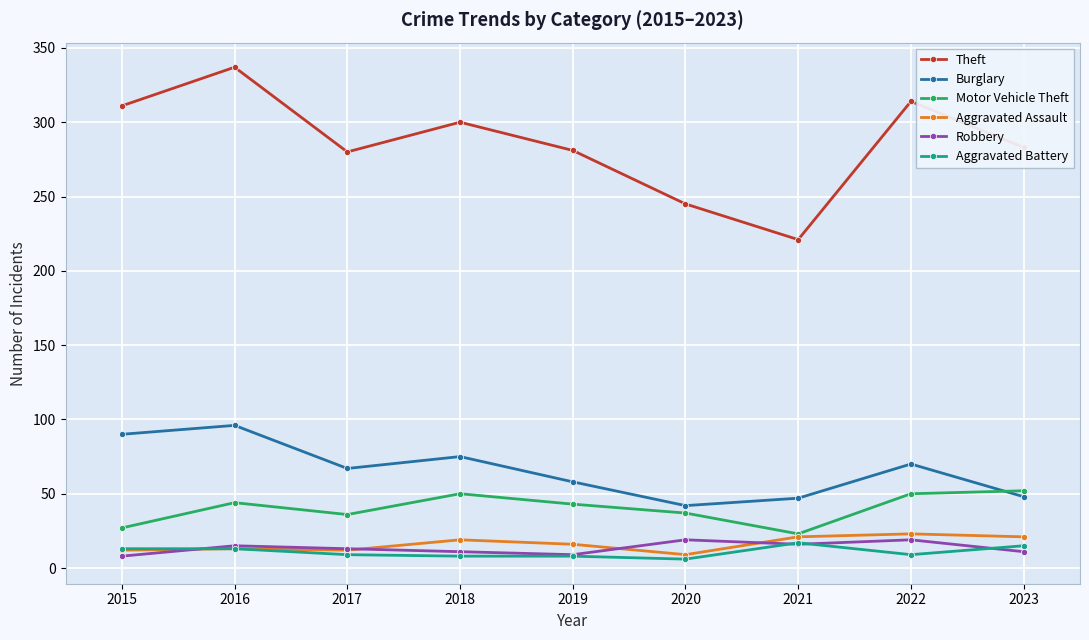

True or false: Theft and Aggravated Assault cross at least once.

False